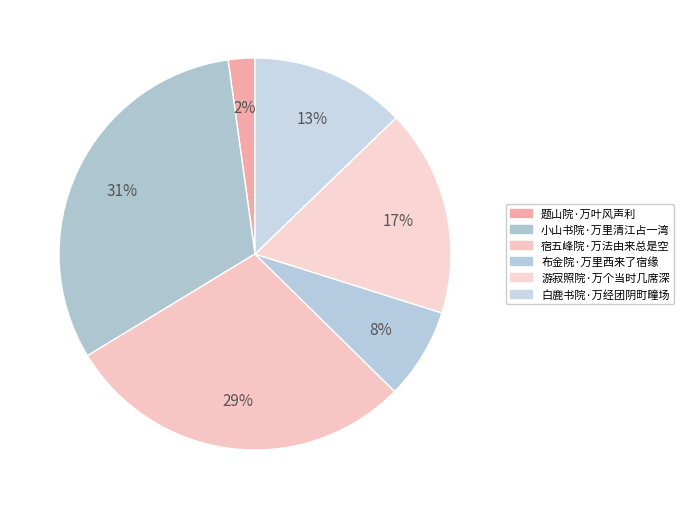

What is the smallest slice in the pie chart?

题山院·万叶风声利